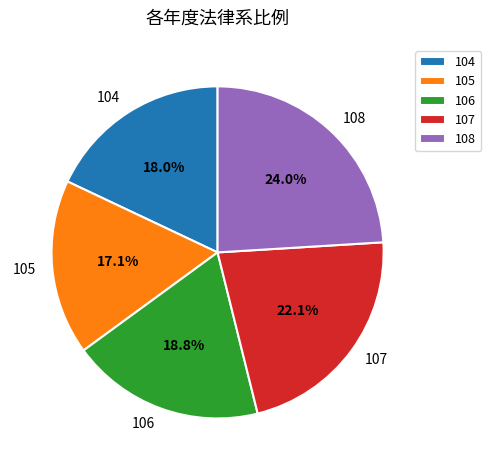

How many segments does this pie chart have?

5